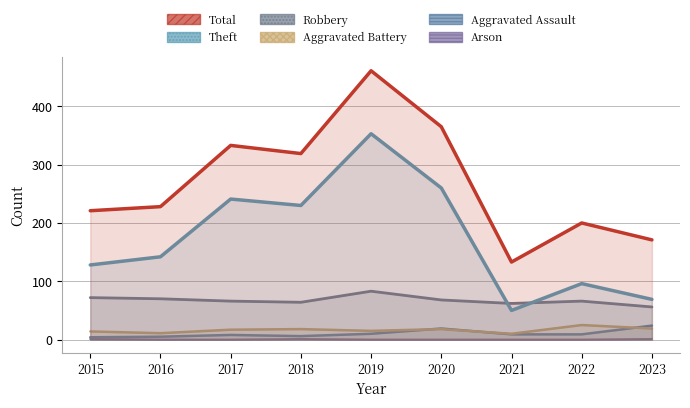

At which label does Robbery reach its peak?

2019